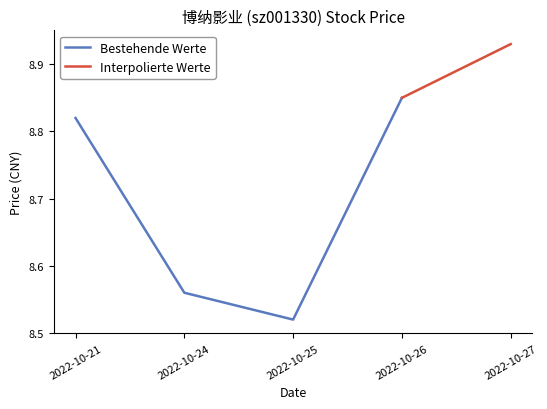

Count the Bestehende Werte values in the range 8 to 9.

4